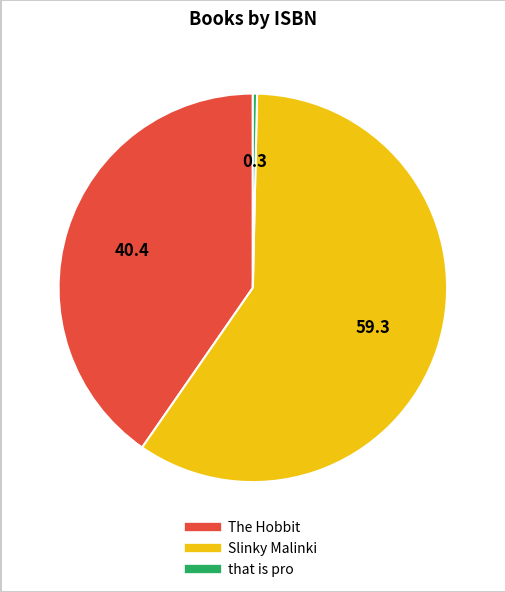

How many segments does this pie chart have?

3